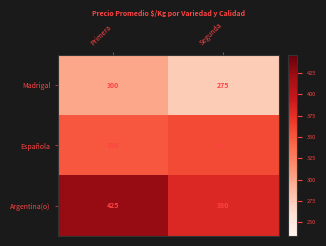

What is the sum of all Española values?

708